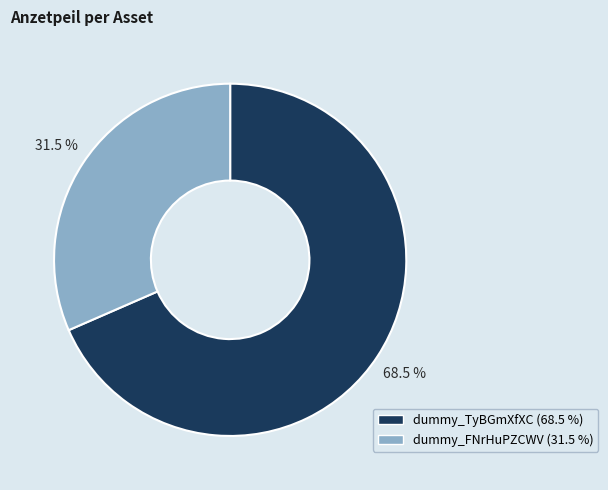

What is the ratio of the value at dummy_TyBGmXfXC to the value at dummy_FNrHuPZCWV?

2.2